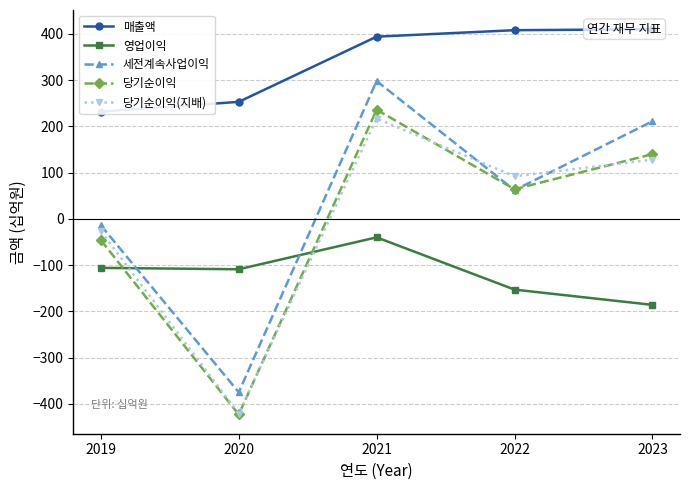

How many data points does each series have?

5